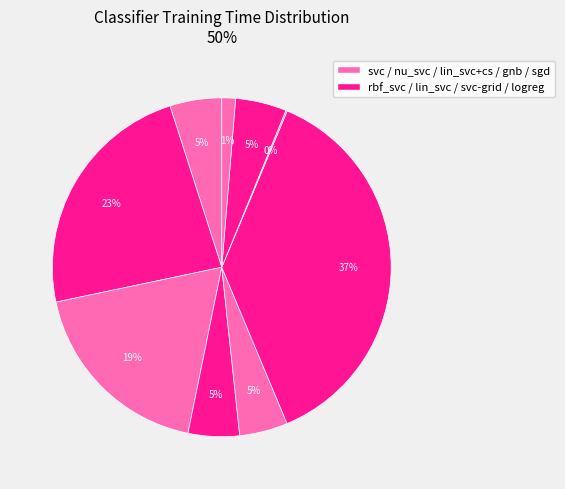

How many slices are in this pie chart?

9